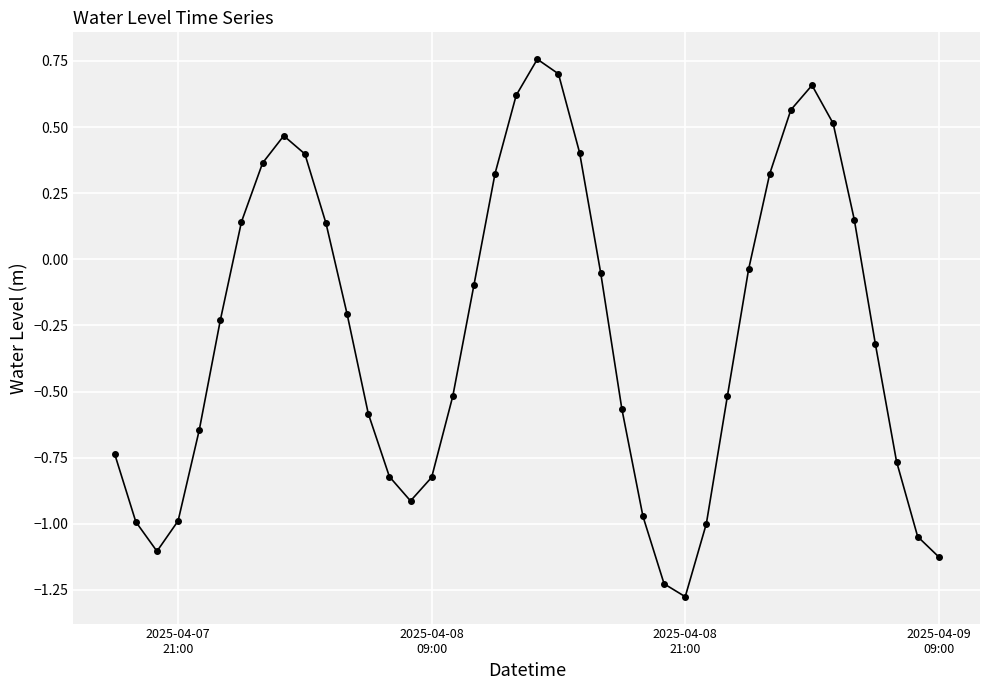

What is the average value?

-0.3